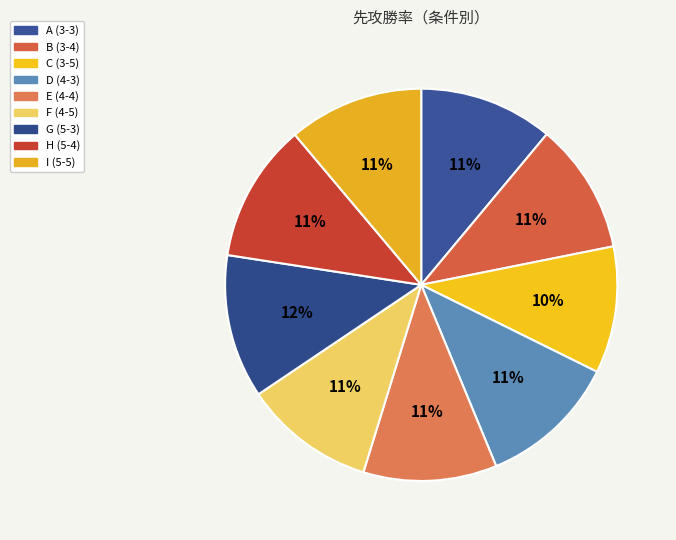

Is there a majority slice in this chart?

No